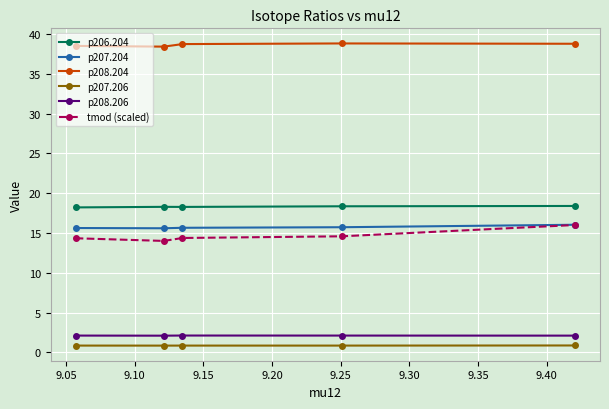

What is the greatest value displayed?

38.8